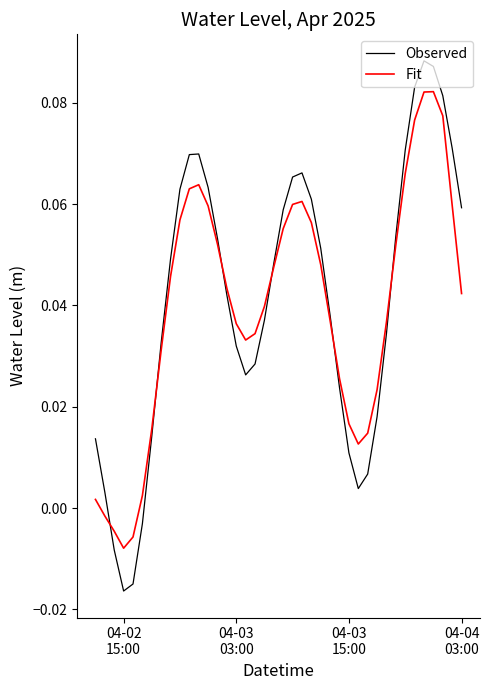

List the series in order of their peak value, highest first.

Observed, Fit